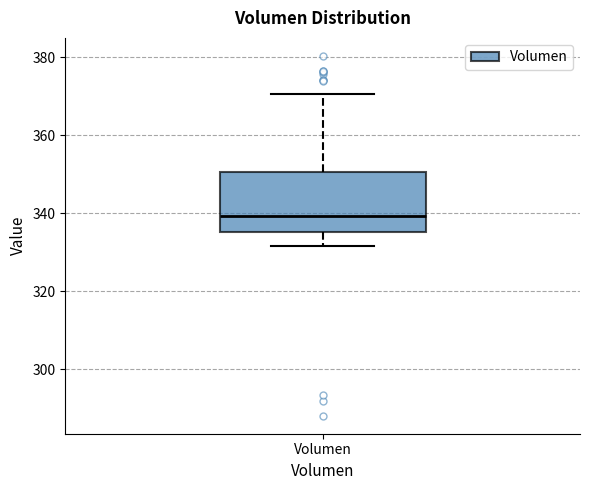

Transcribe this box plot: give where the median line is, the range the box spans, and where the two whiskers end, as read against the y-axis. The values are not printed on the chart, so give them approximately, as read against the axis.

median 340, box 336 to 350, whiskers 332 to 370